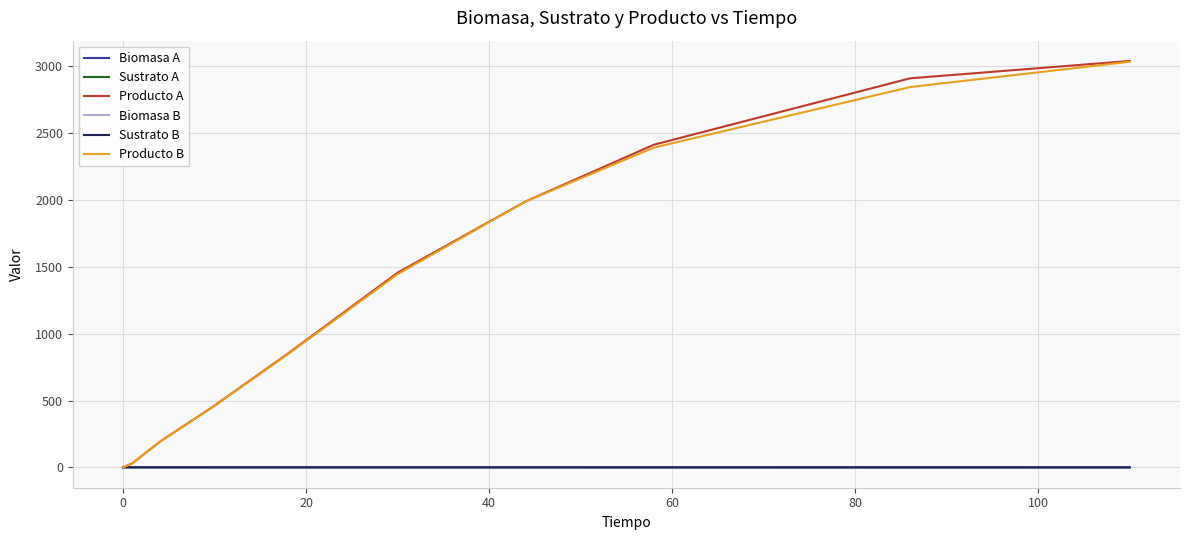

What is the highest value of the Producto A series?

3040.7